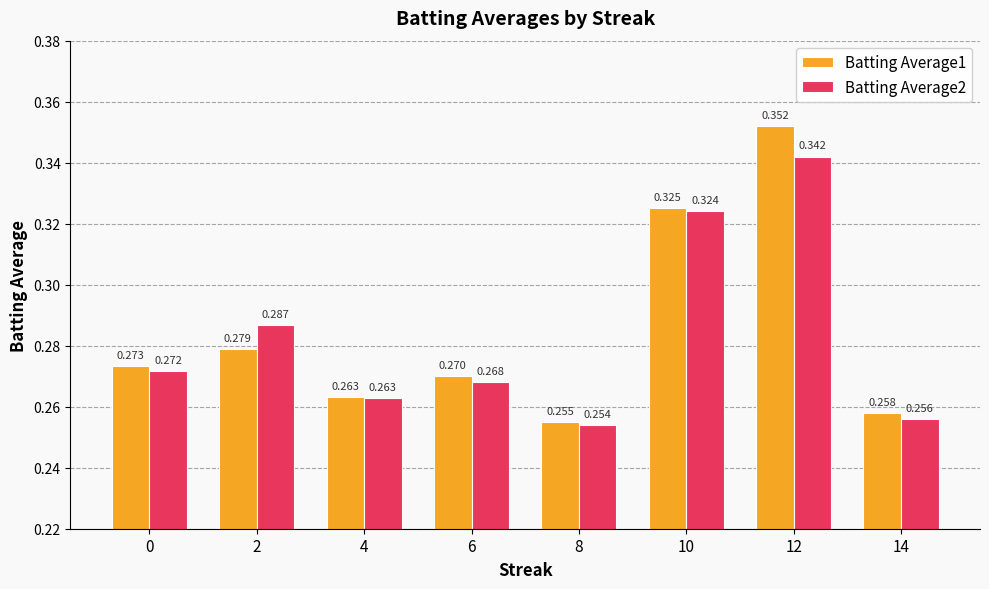

List the series in order of their peak value, lowest first.

Batting Average2, Batting Average1